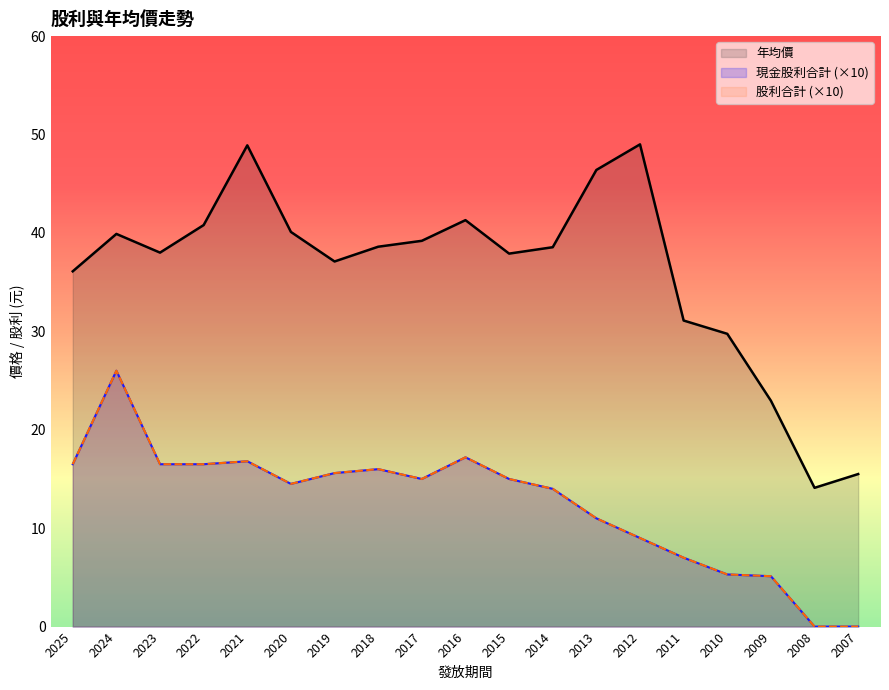

Reading right to left, extract all data points from this chart.

現金股利合計: 0.0	0.0	5.1	5.3	7.0	9.0	11.0	14.0	15.0	17.2	15.0	16.0	15.6	14.5	16.8	16.5	16.5	26.0	16.5
股利合計: 0.0	0.0	5.1	5.3	7.0	9.0	11.0	14.0	15.0	17.2	15.0	16.0	15.6	14.5	16.8	16.5	16.5	26.0	16.5
年均價: 15.5	14.1	22.9	29.8	31.1	49.0	46.4	38.5	37.9	41.3	39.2	38.6	37.1	40.1	48.9	40.8	38.0	39.9	36.1